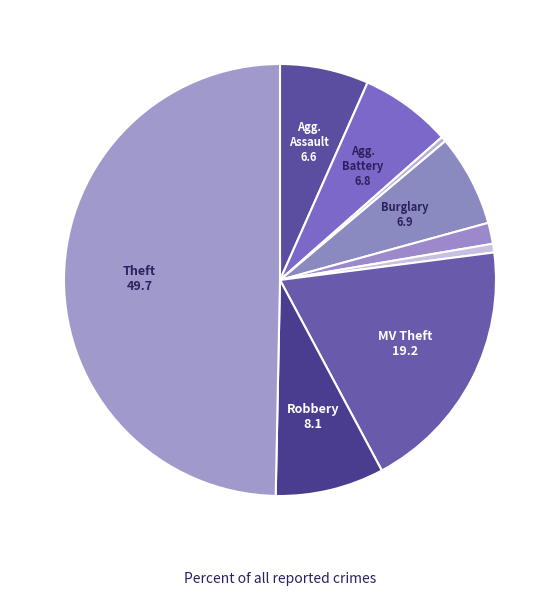

Count the number of slices in the pie.

9